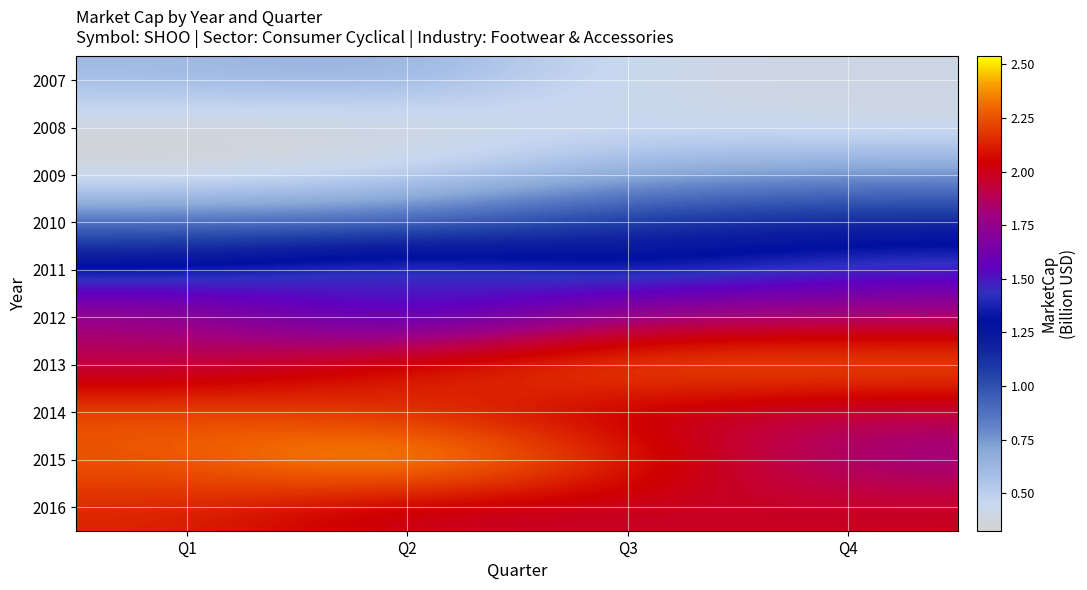

Rank the series at Q1 from lowest to highest value.

2009, 2008, 2007, 2010, 2011, 2012, 2013, 2016, 2014, 2015